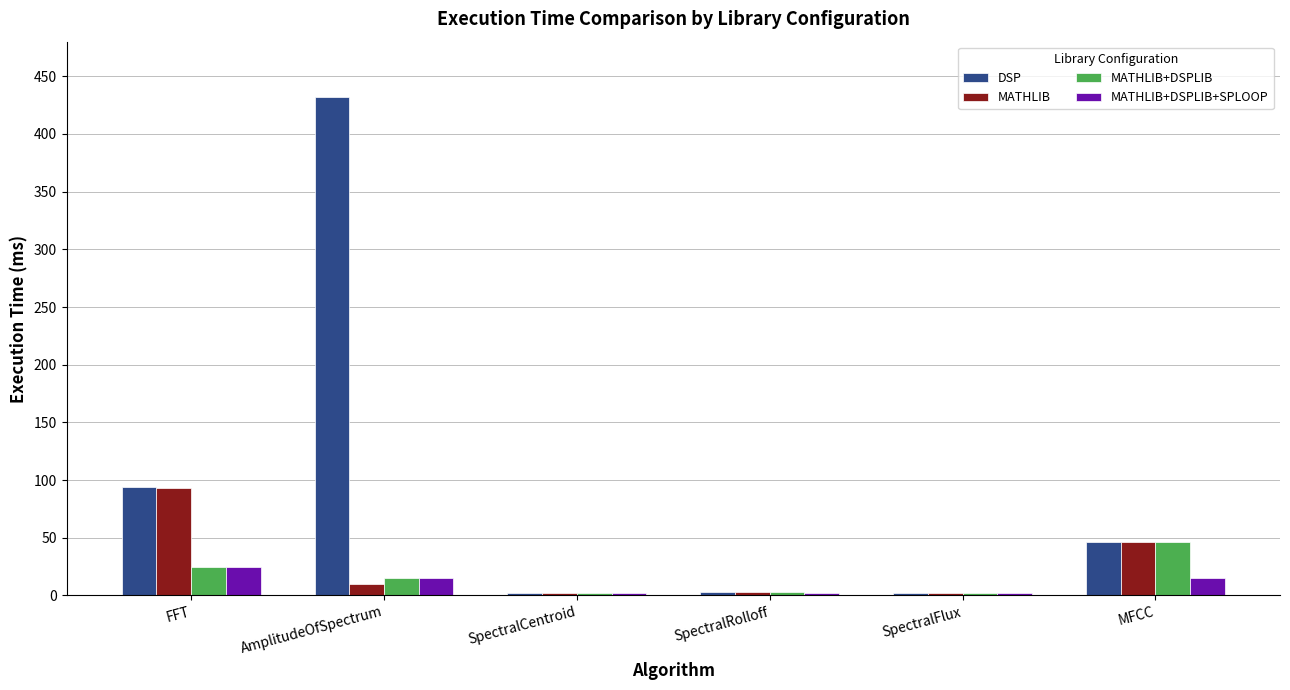

How many categories are shown in the chart?

6